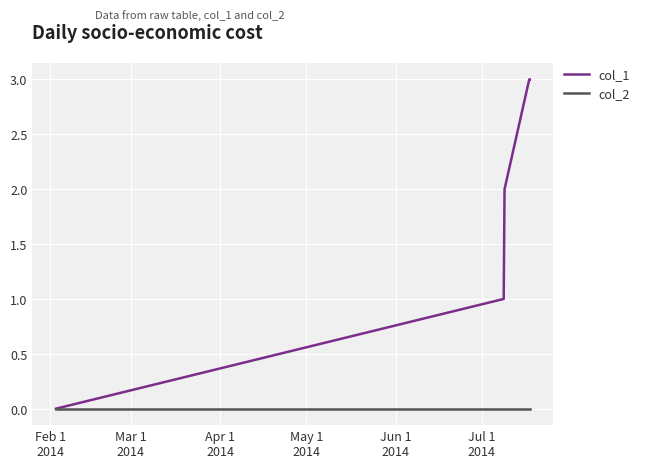

Rank the series by their maximum value, from lowest to highest.

col_2, col_1